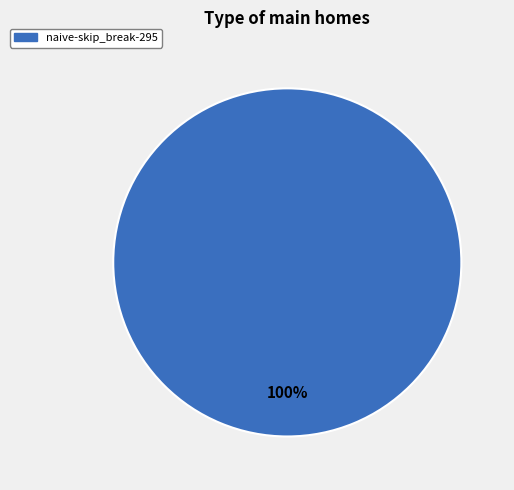

Does any single category account for the majority?

Yes